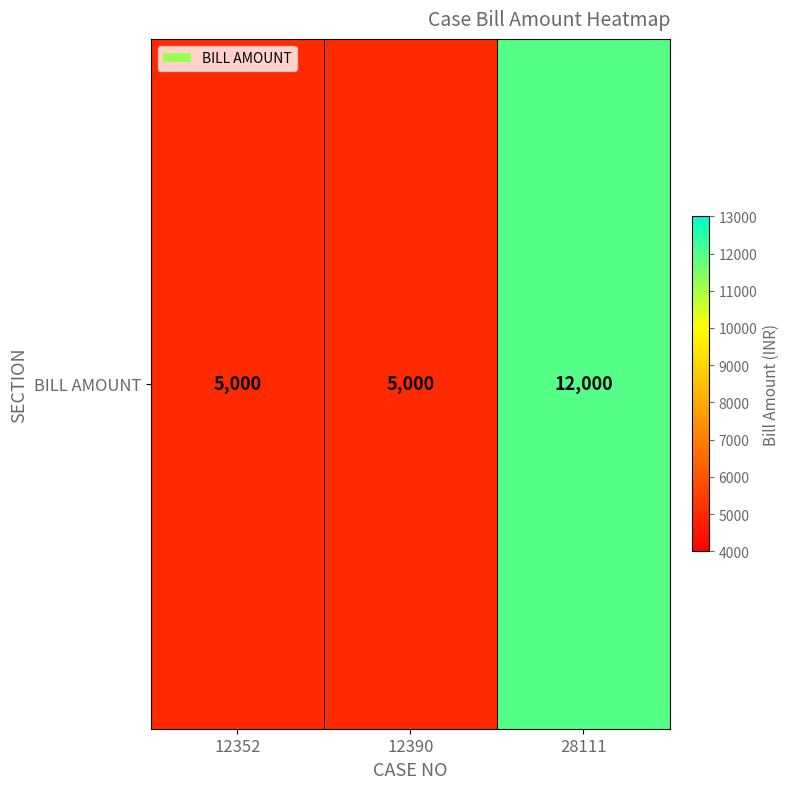

How many series are shown in this chart?

1